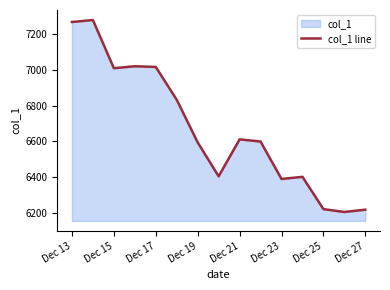

How many distinct data groups are displayed?

1